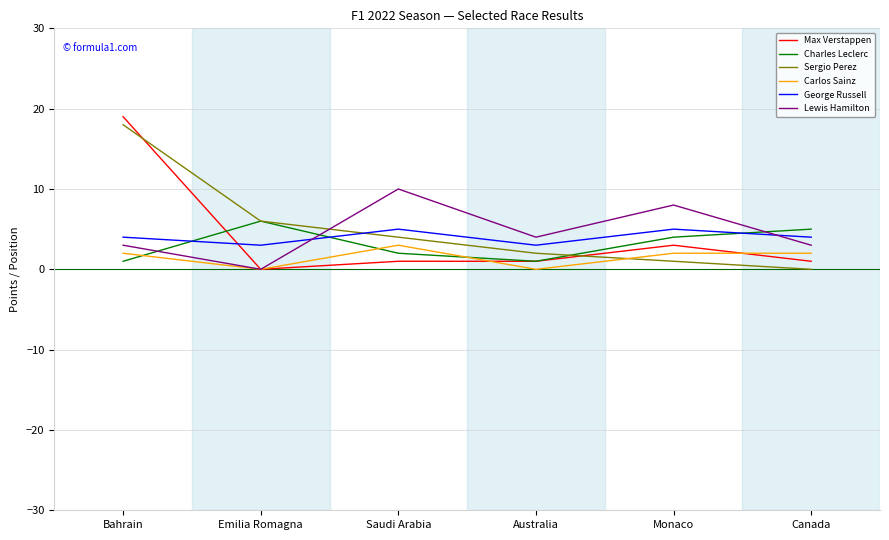

What is the average value of the Lewis Hamilton series?

5